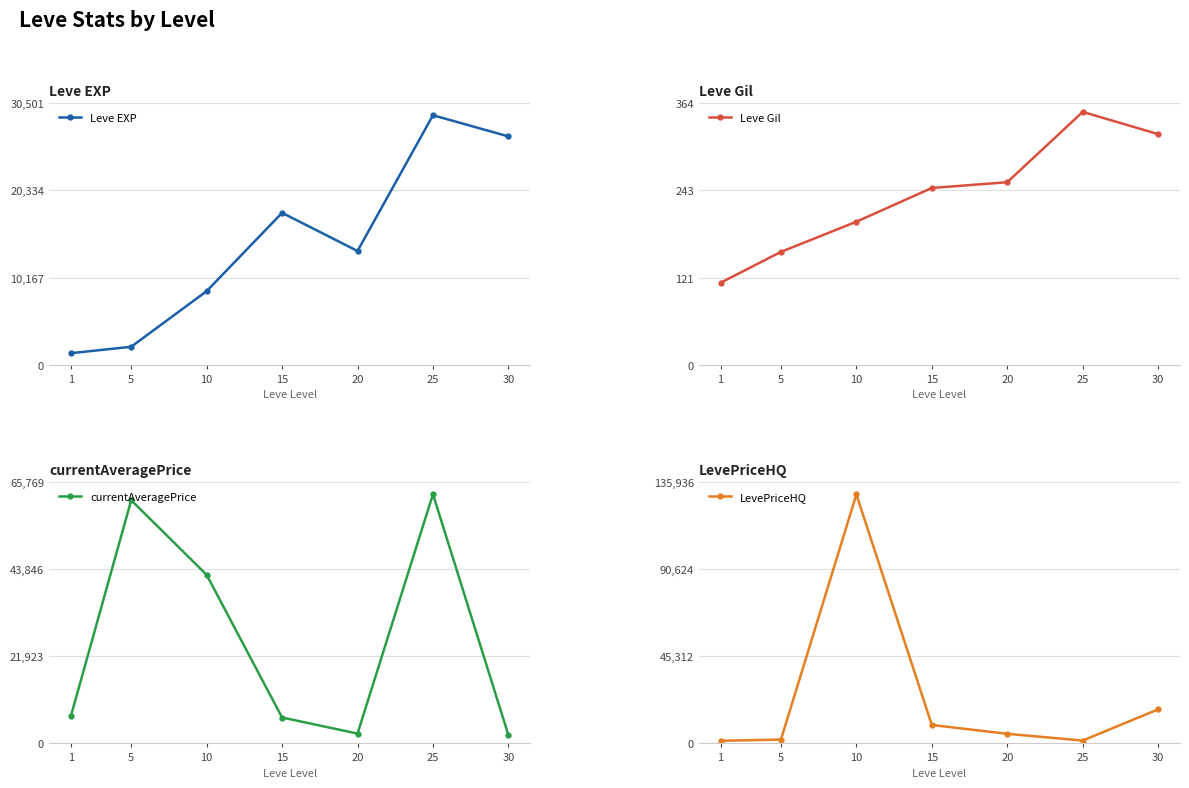

What is the lowest value of the Leve EXP series?

1330